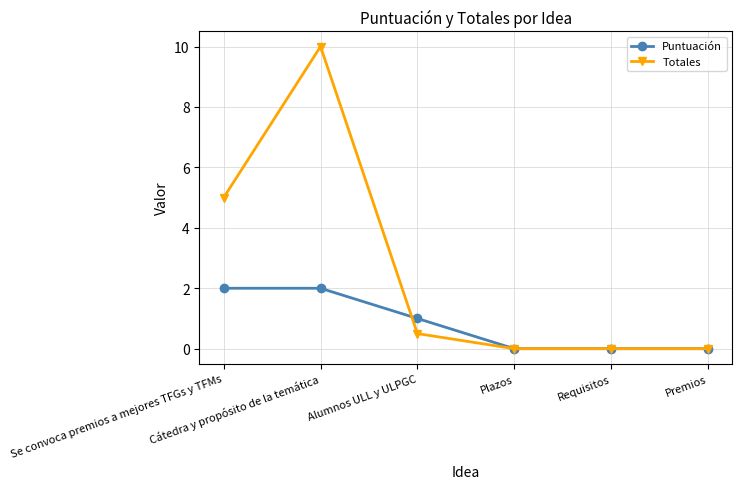

True or false: Totales has more than 0 points higher than both neighbors.

True